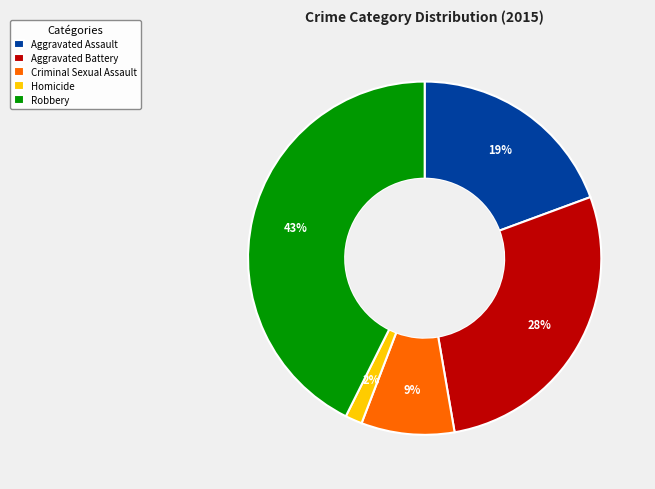

Do Robbery and Aggravated Assault together represent more than half of the pie?

Yes